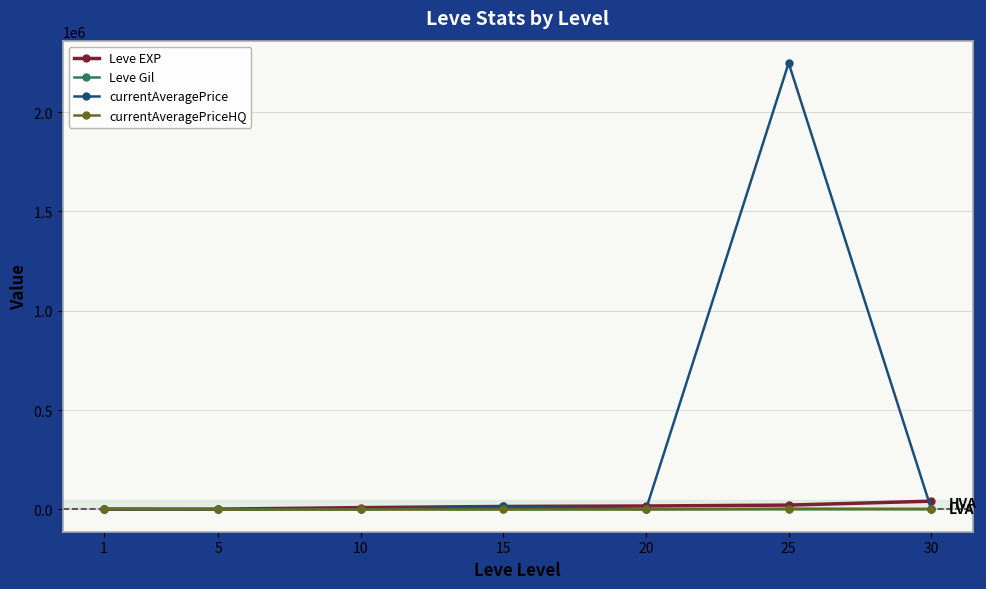

Read the currentAveragePrice value at 20.

457.9